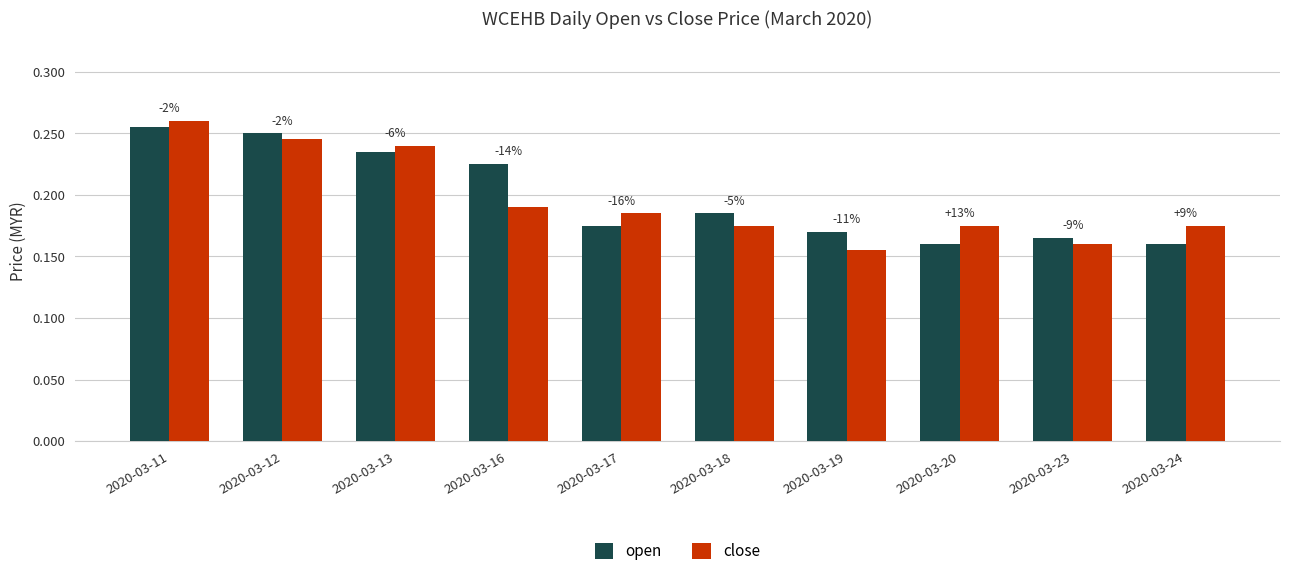

Between 2020-03-24 and 2020-03-17, which is larger?

2020-03-17